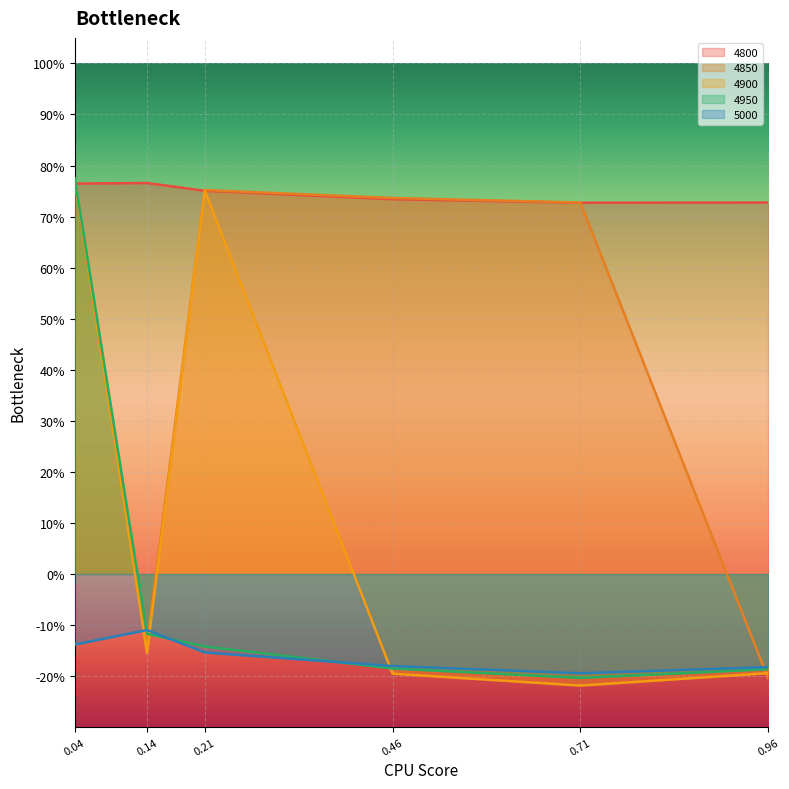

How many intersections are there between 4950 and 4900?

2